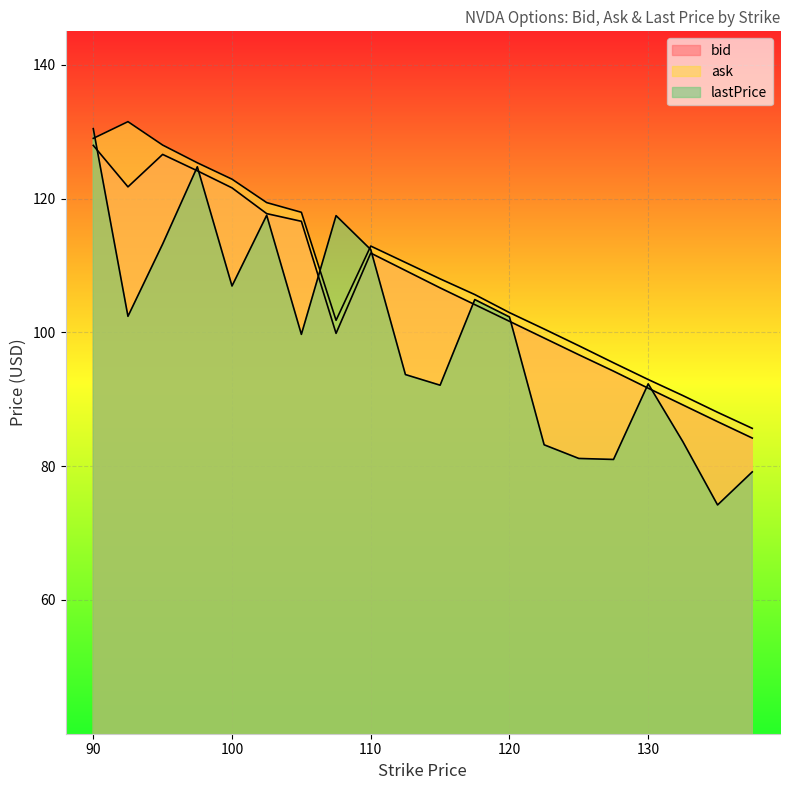

What is the lowest value of the bid series?

84.2